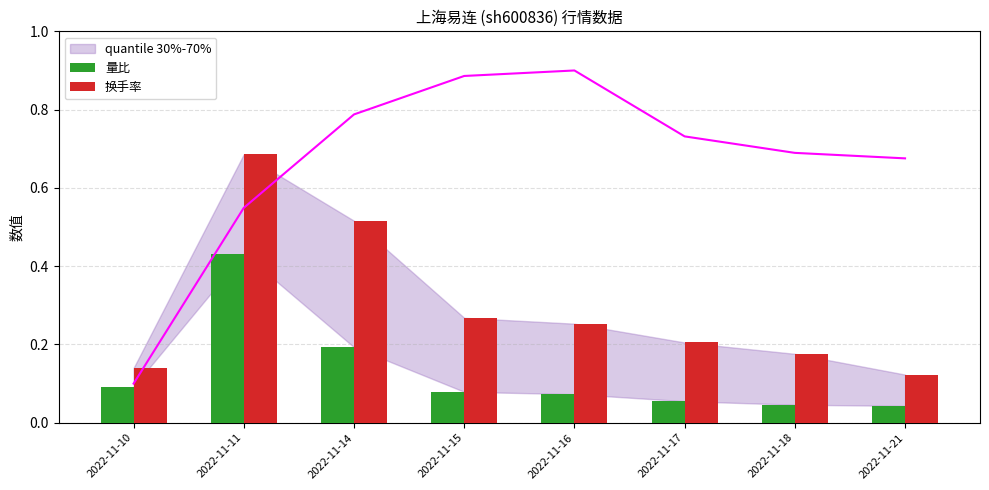

At which label does 换手率 reach its minimum?

2022-11-21